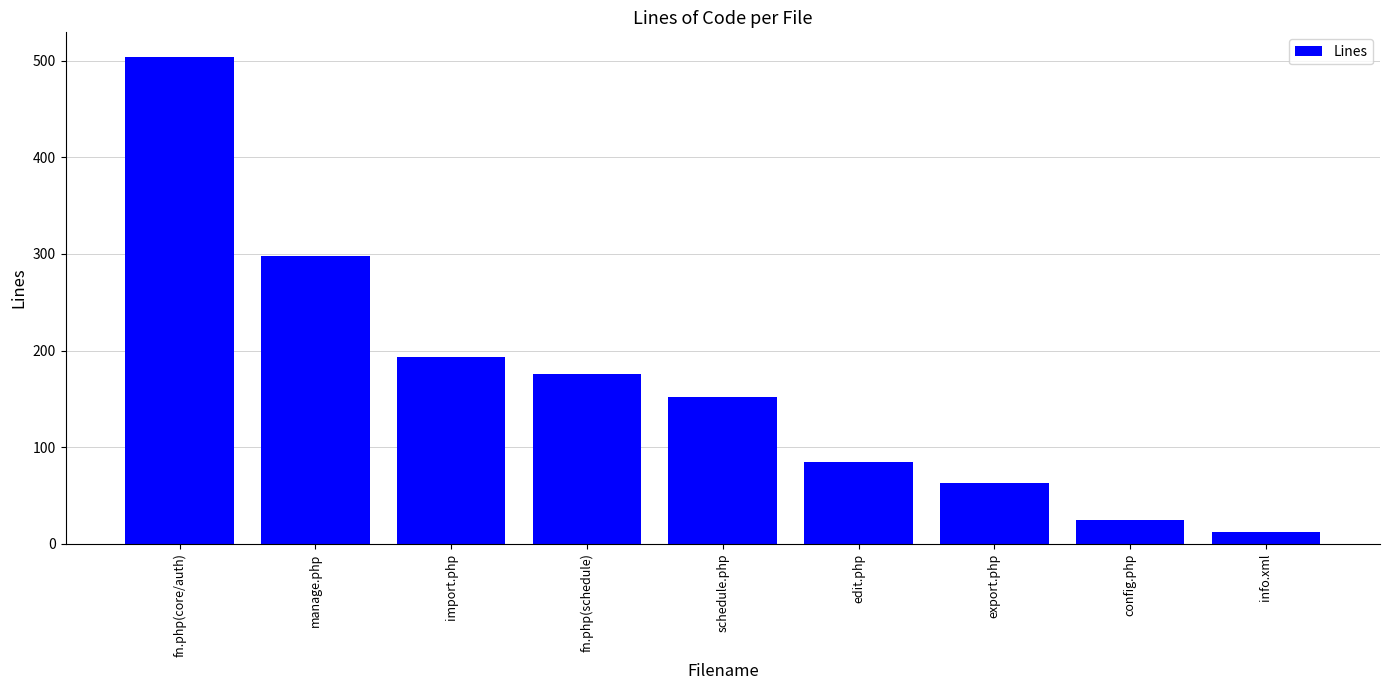

Rank the categories by value from highest to lowest.

fn.php(core/auth), manage.php, import.php, fn.php(schedule), schedule.php, edit.php, export.php, config.php, info.xml